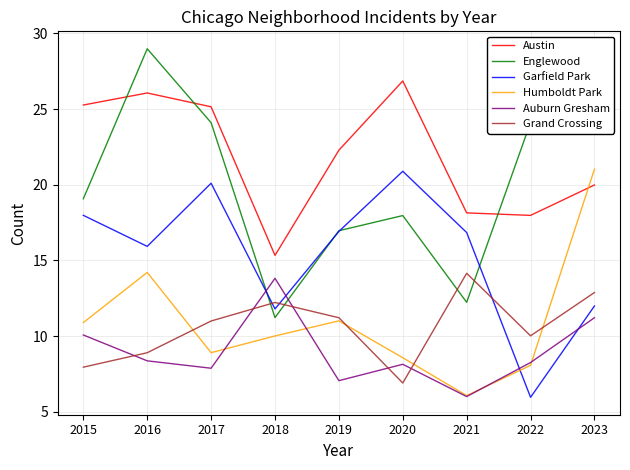

What is the minimum value for Humboldt Park?

6.1